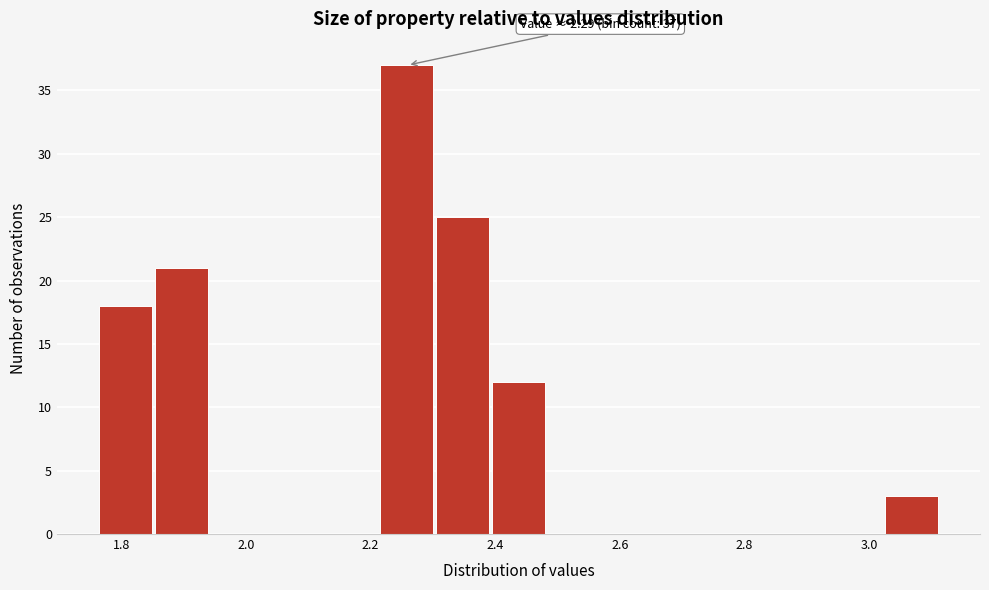

Which range on the x-axis has the tallest bar?

2.22 to 2.30